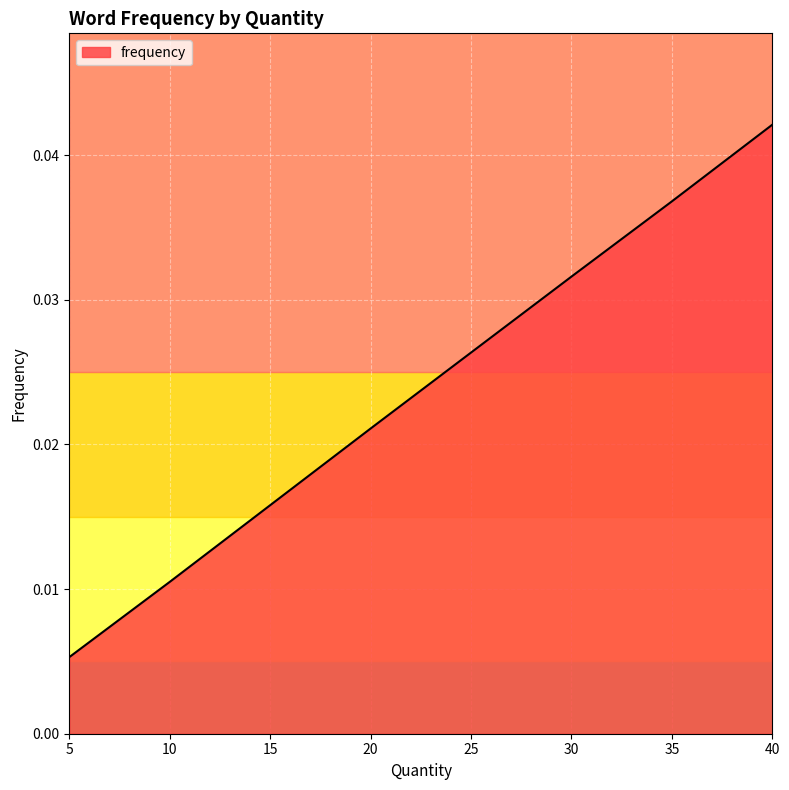

What is the label of the 2nd point from the left?

15